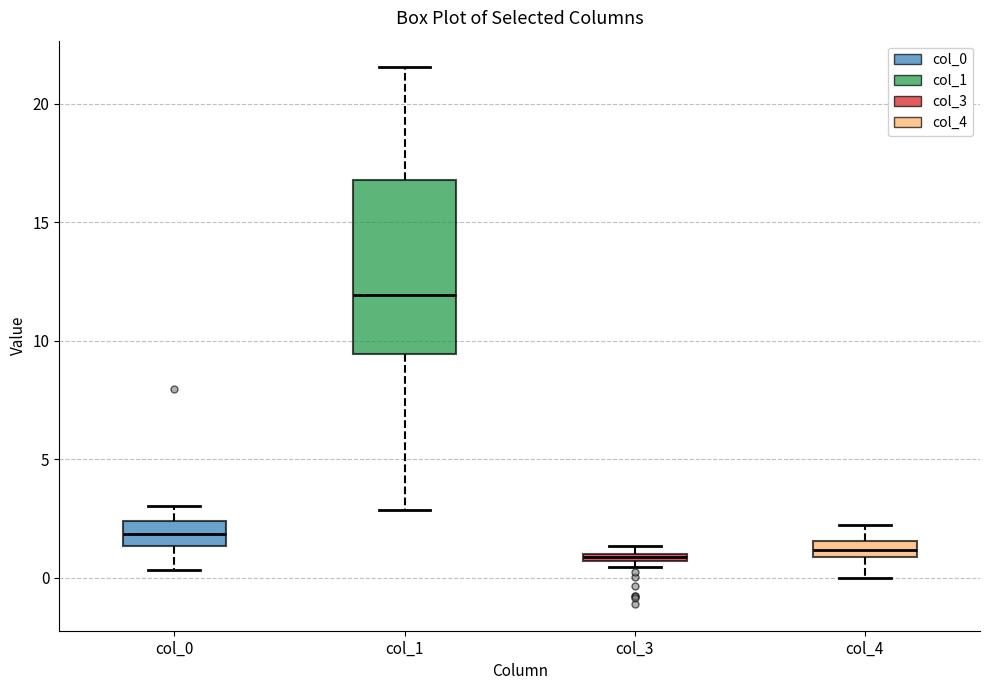

Comparing the boxes themselves (not the whiskers), which one is the tallest?

col_1